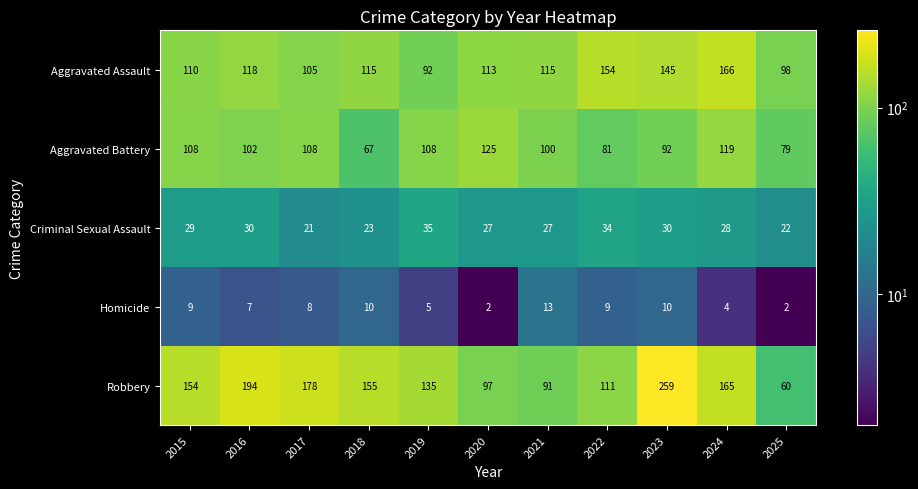

True or false: Criminal Sexual Assault has a value of 21 at 2017.

True